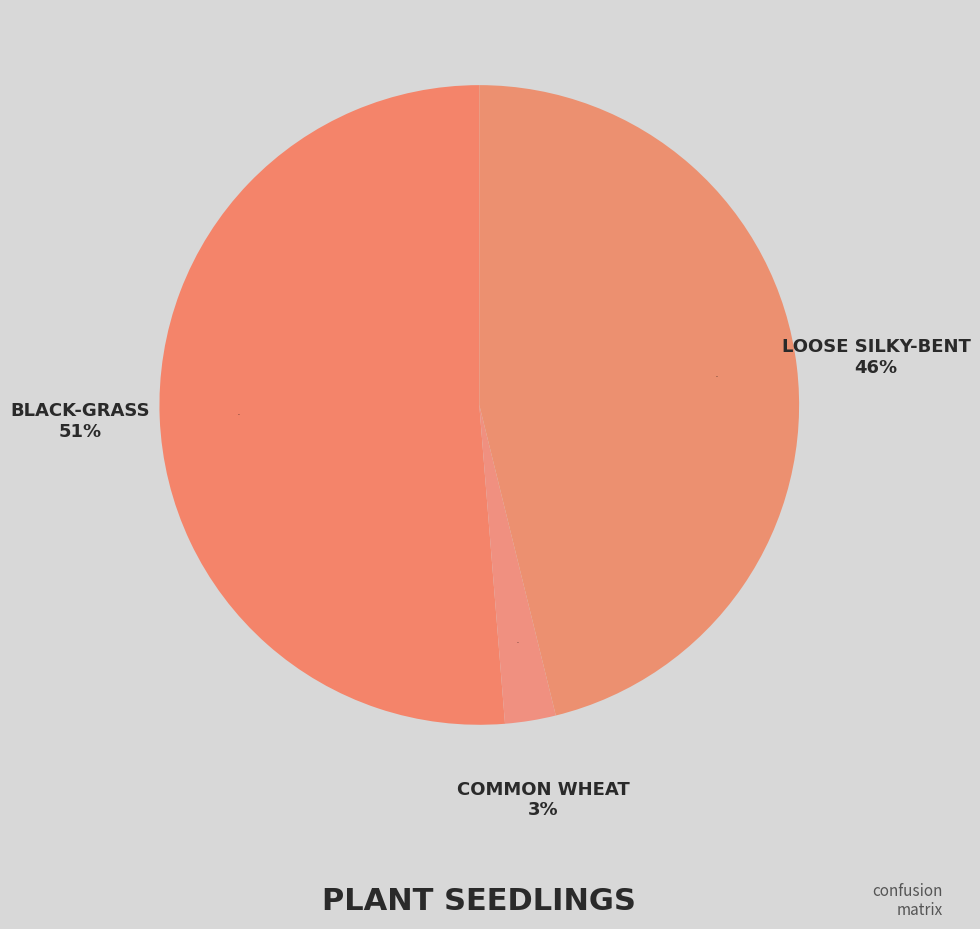

Which slice represents more than half of the pie?

Black-grass